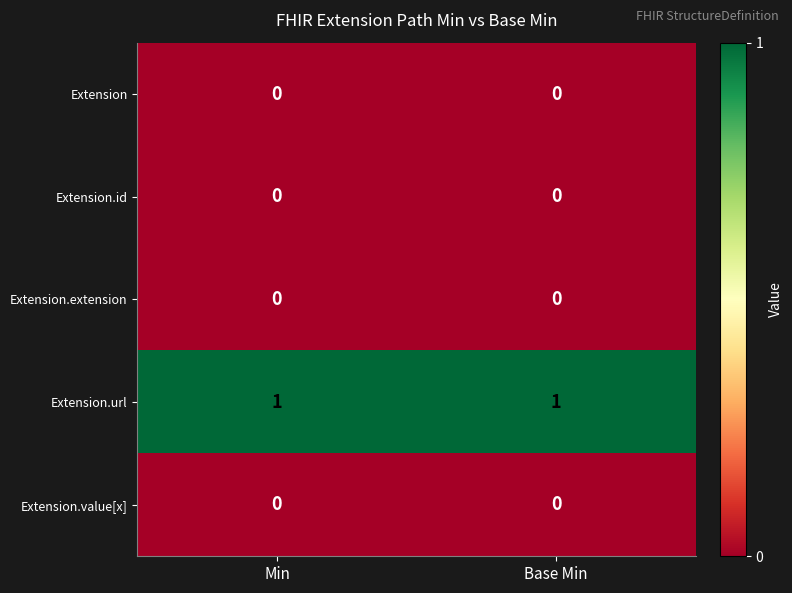

Which series has the largest total across all categories?

Extension.url